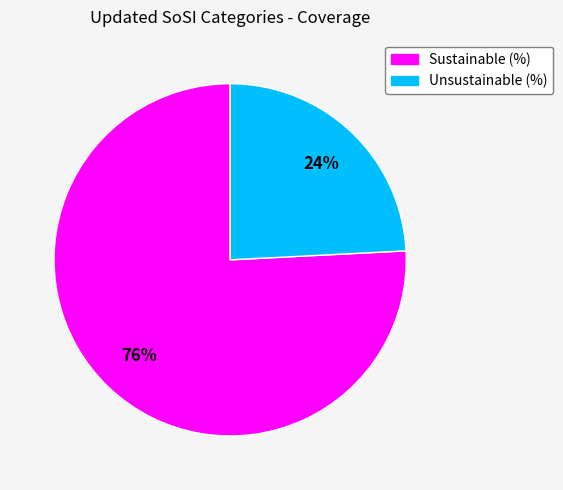

To the nearest percent, what is the average slice percentage?

50%